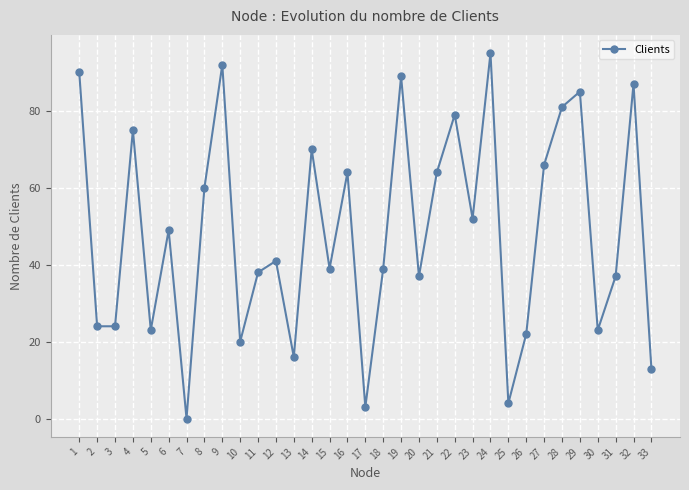

Which has a higher value, 4 or 6?

4